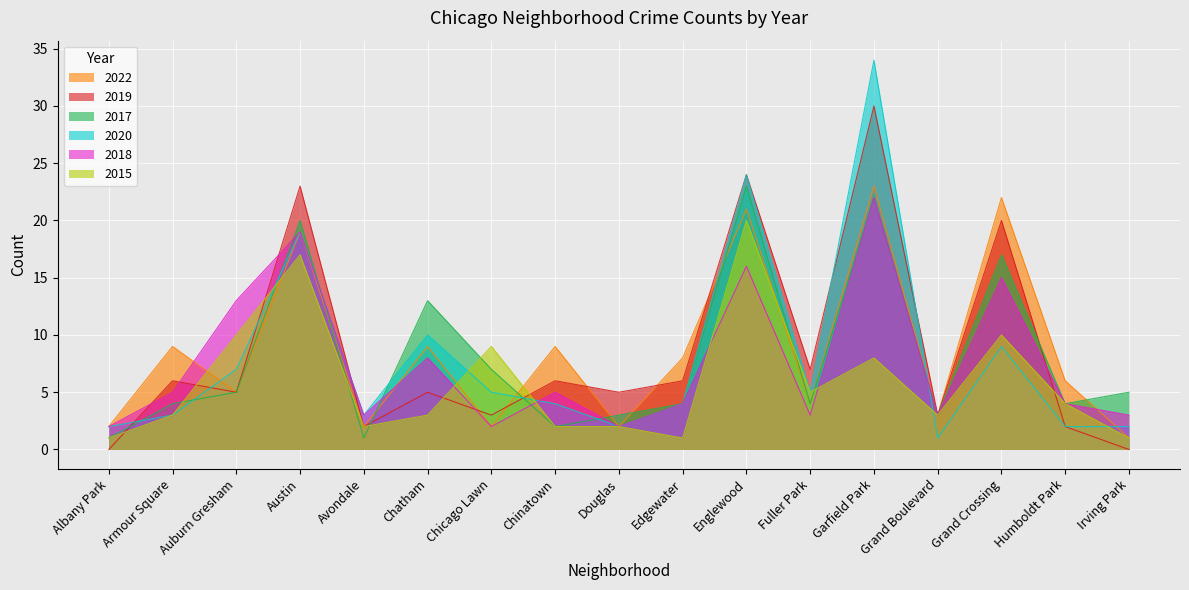

Between which two adjacent categories do 2015 and 2017 first intersect?

Armour Square and Auburn Gresham